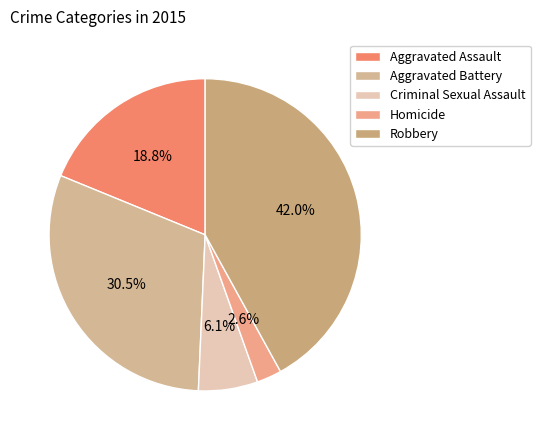

What percentage is NOT represented by Homicide?

97.4%